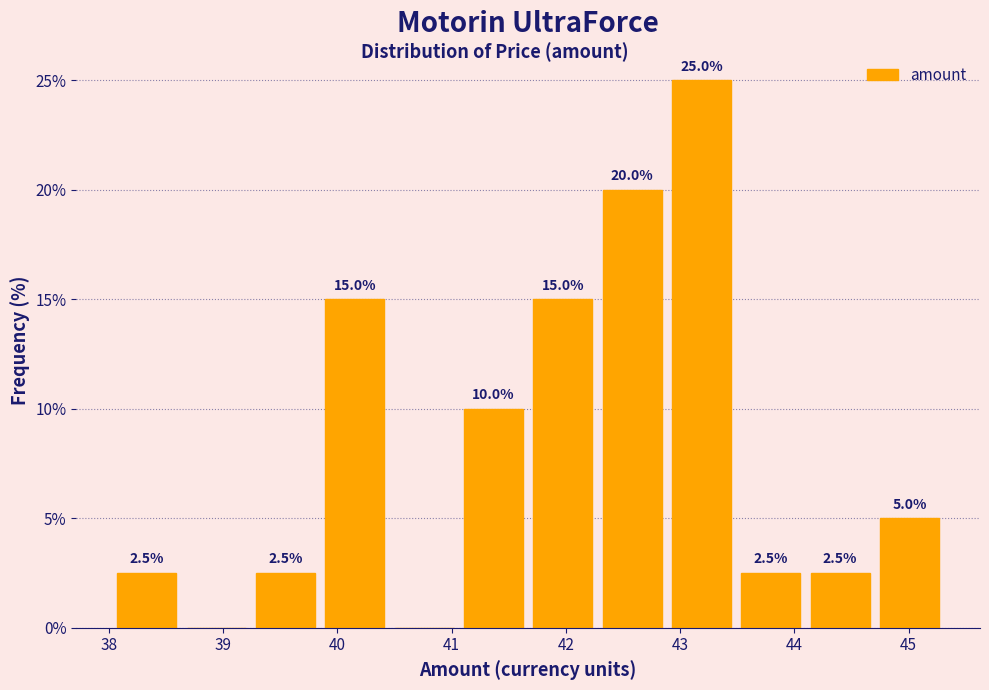

Over which range of the x-axis is the bar tallest?

42.9 to 43.5